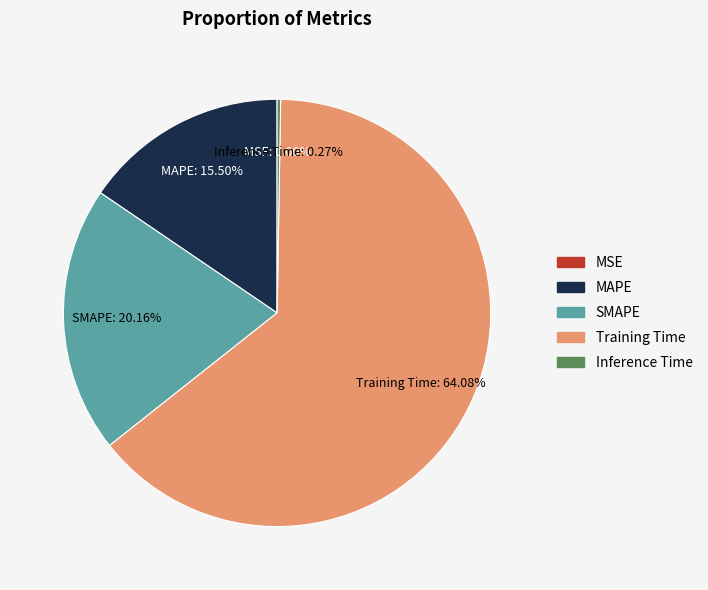

Combined, do SMAPE and Training Time account for over 50%?

Yes